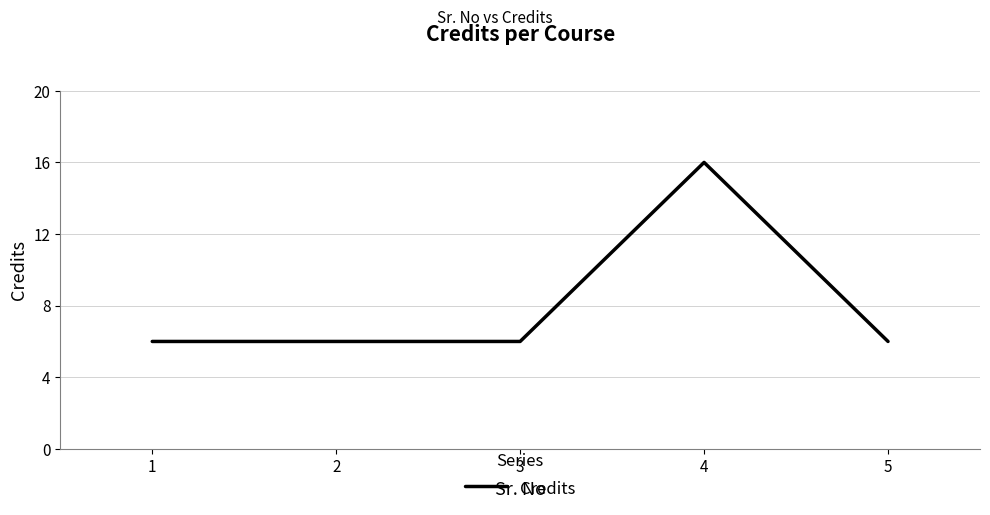

What value does the data have at 3, to the nearest 5?

5